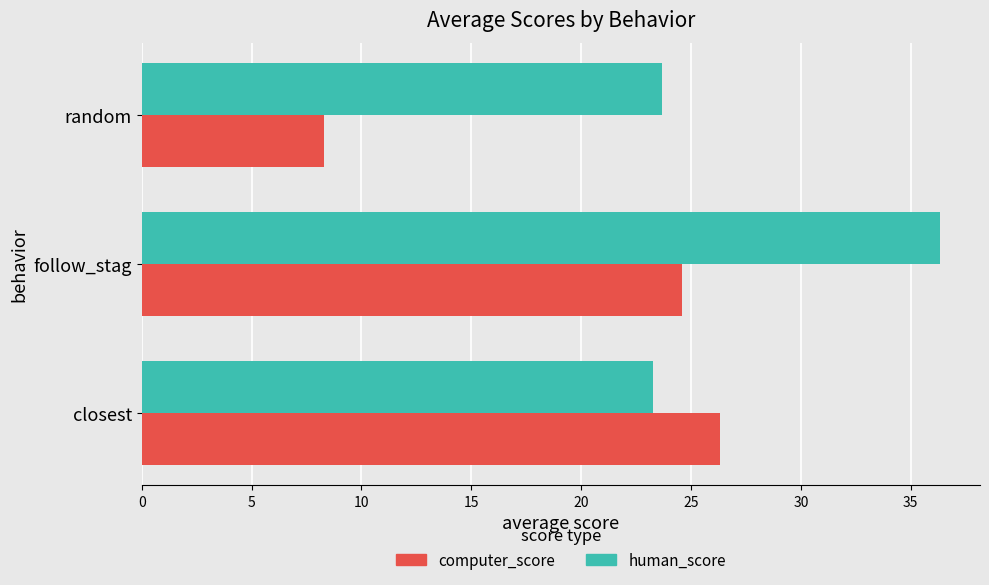

Where is computer_score nearest to the value 17?

follow_stag